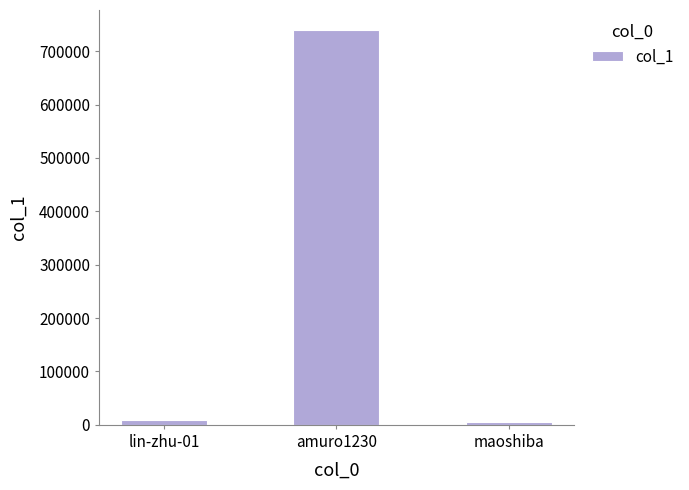

What is the label of the 1st bar from the right?

maoshiba